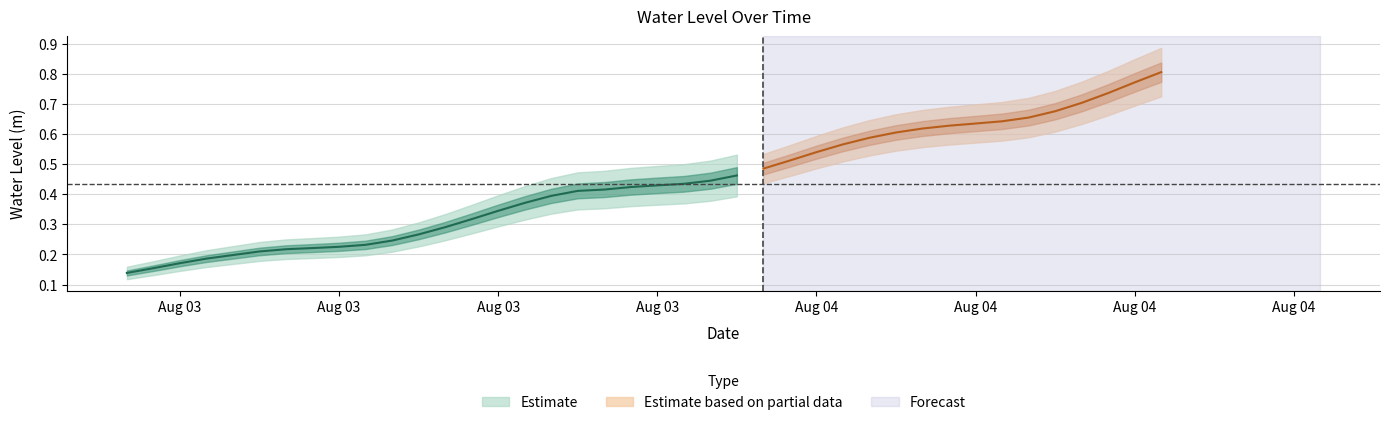

Reading left to right, extract all data points from this chart.

0.1	0.2	0.2	0.2	0.2	0.2	0.2	0.2	0.2	0.2	0.2	0.3	0.3	0.3	0.3	0.4	0.4	0.4	0.4	0.4	0.4	0.4	0.4	0.5	0.5	0.5	0.5	0.6	0.6	0.6	0.6	0.6	0.6	0.6	0.7	0.7	0.7	0.7	0.8	0.8